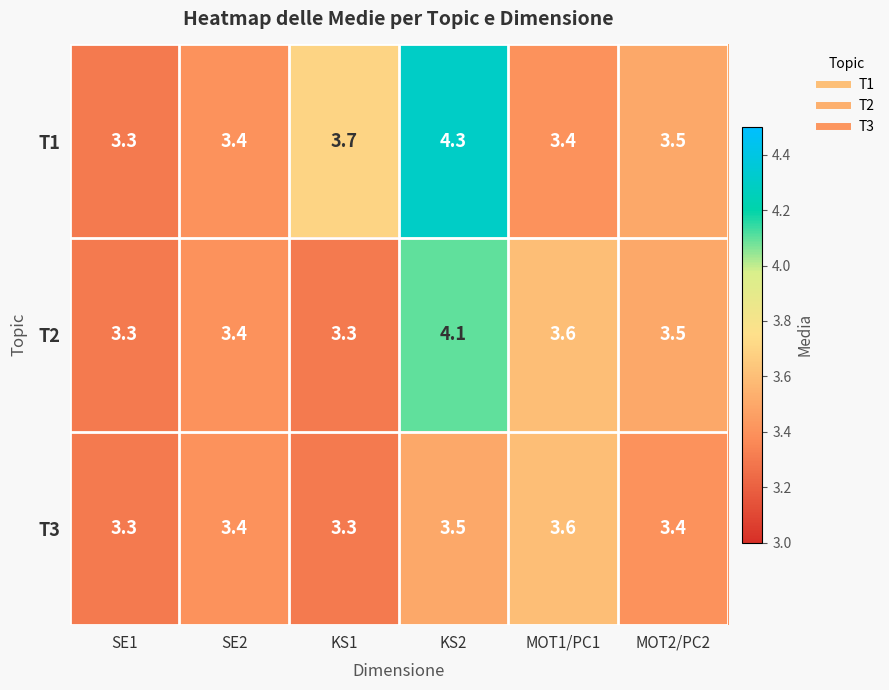

Reading left to right, extract all data points from this chart.

T1: SE1=3.3	SE2=3.4	KS1=3.7	KS2=4.3	MOT1/PC1=3.4	MOT2/PC2=3.5
T2: SE1=3.3	SE2=3.4	KS1=3.3	KS2=4.1	MOT1/PC1=3.6	MOT2/PC2=3.5
T3: SE1=3.3	SE2=3.4	KS1=3.3	KS2=3.5	MOT1/PC1=3.6	MOT2/PC2=3.4